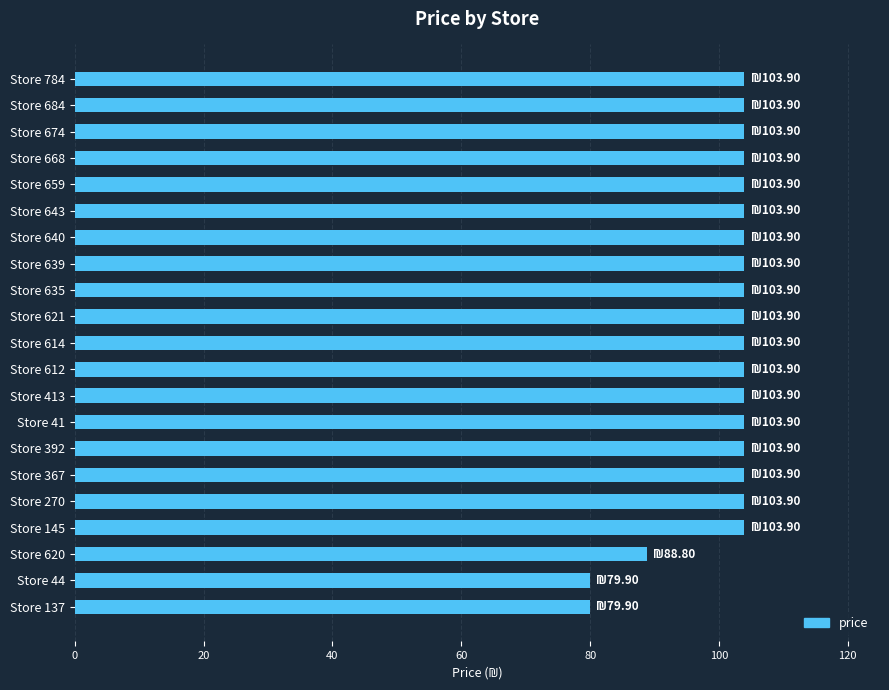

What is the minimum value shown in the chart?

79.9